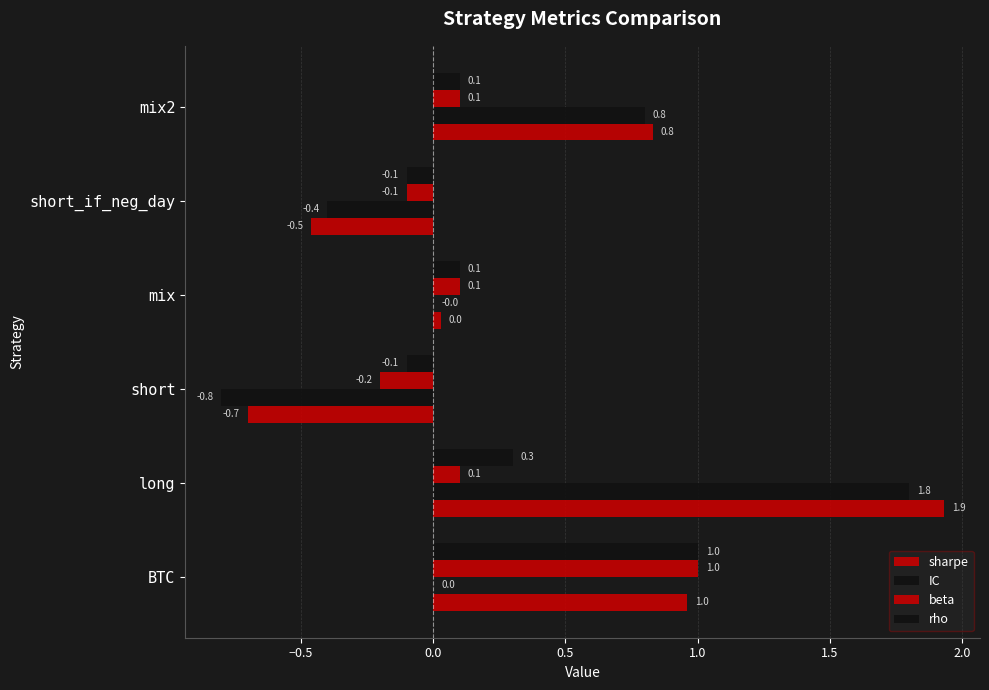

How many distinct data groups are displayed?

4